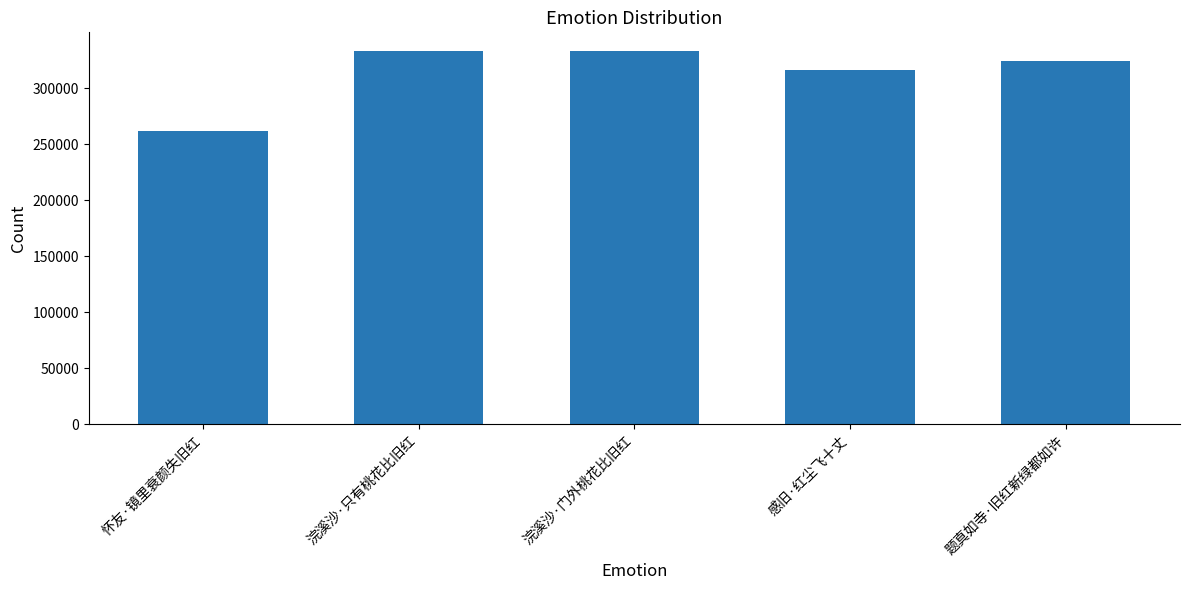

What position from the left is 怀友·镜里衰颜失旧红?

1